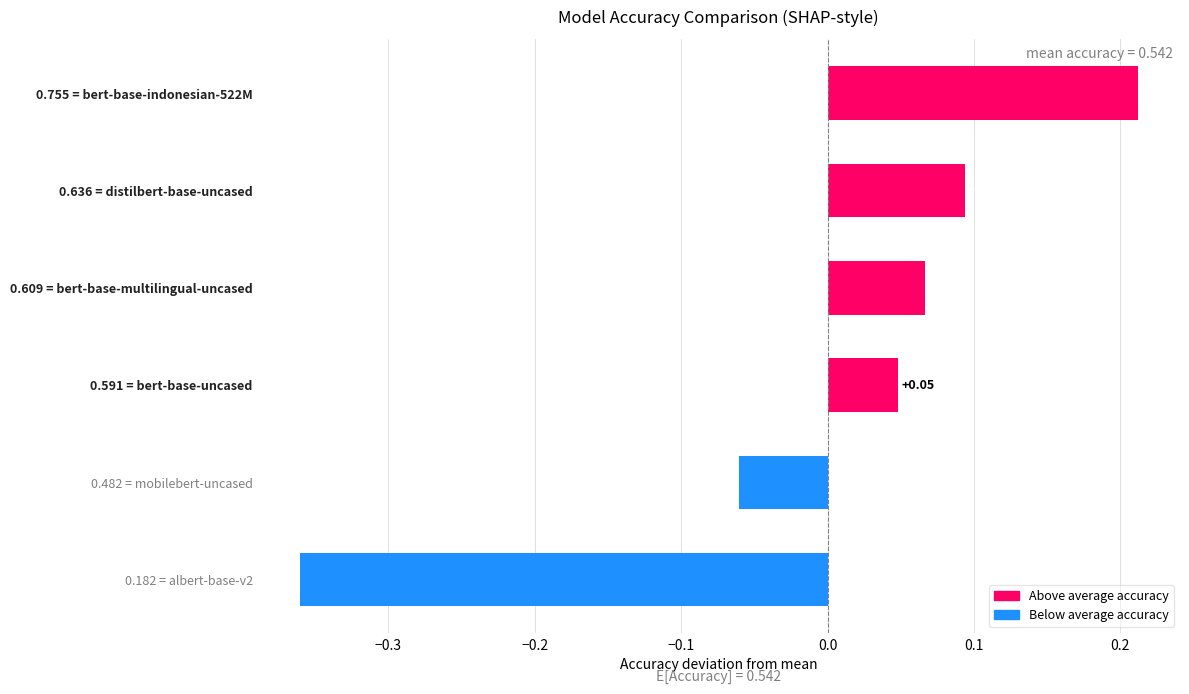

Which has a higher value, 0.182 = albert-base-v2 or 0.482 = mobilebert-uncased?

0.482 = mobilebert-uncased